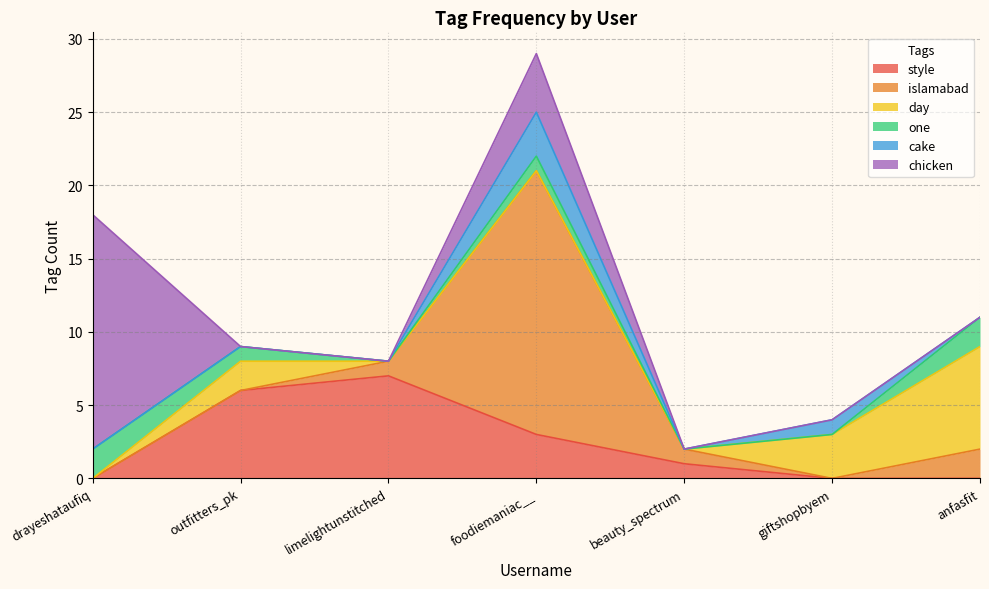

Which category has the lowest value across all series?

drayeshataufiq